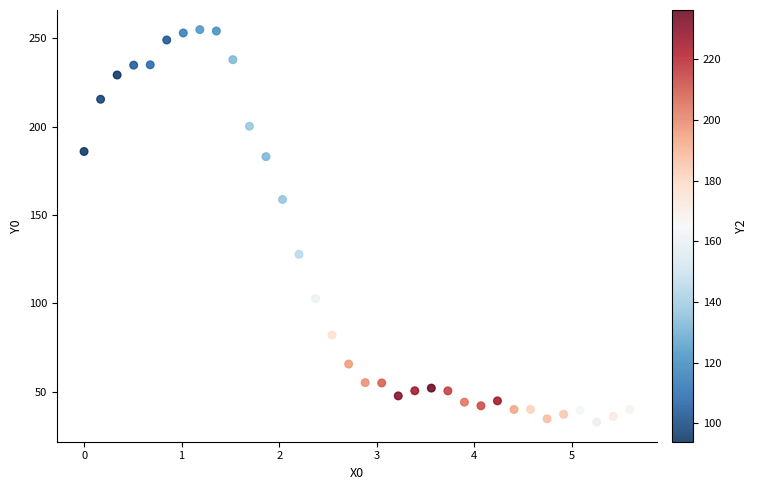

What is the range of X values (max minus min)?

5.6